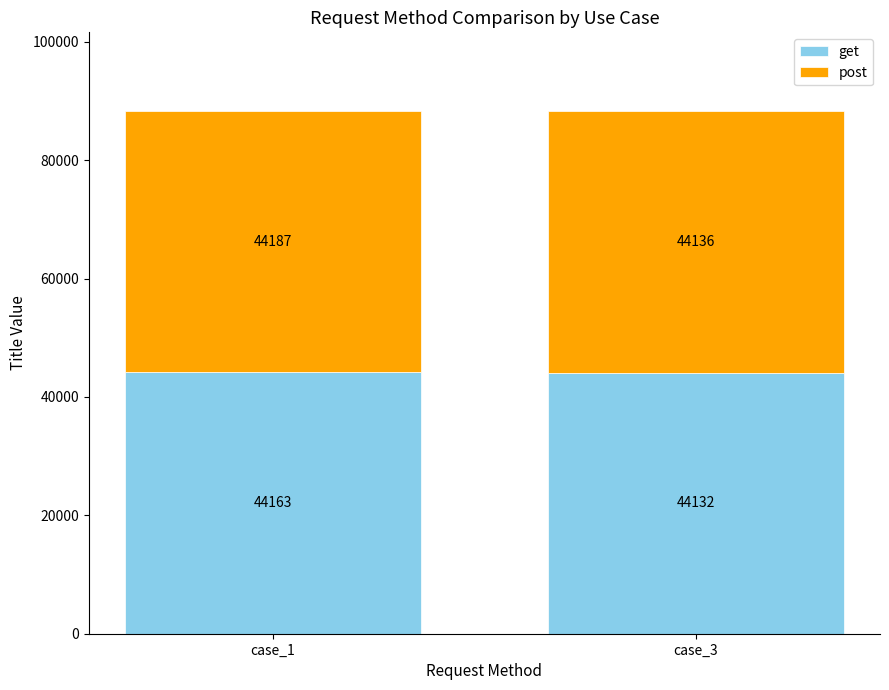

What is the sum of the get values at case_3 and case_1?

88295